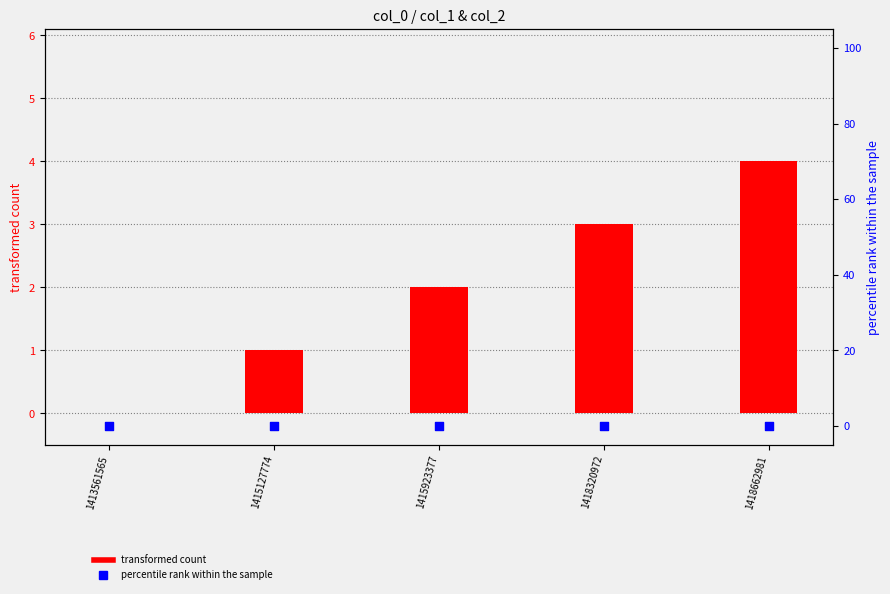

Which series has the widest spread of Y values?

transformed count